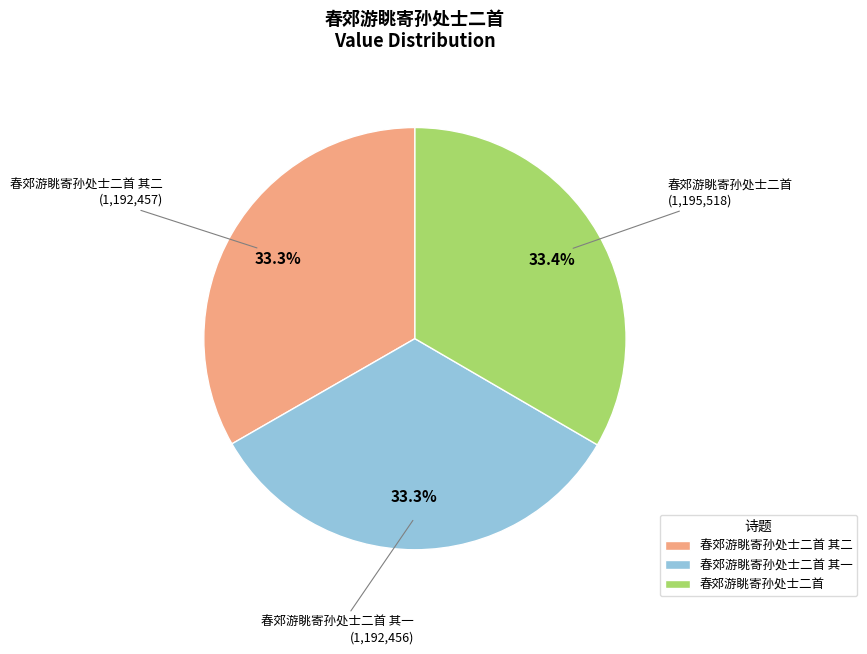

Approximately how many times larger is the value at 春郊游眺寄孙处士二首 其二 compared to 春郊游眺寄孙处士二首?

1.0